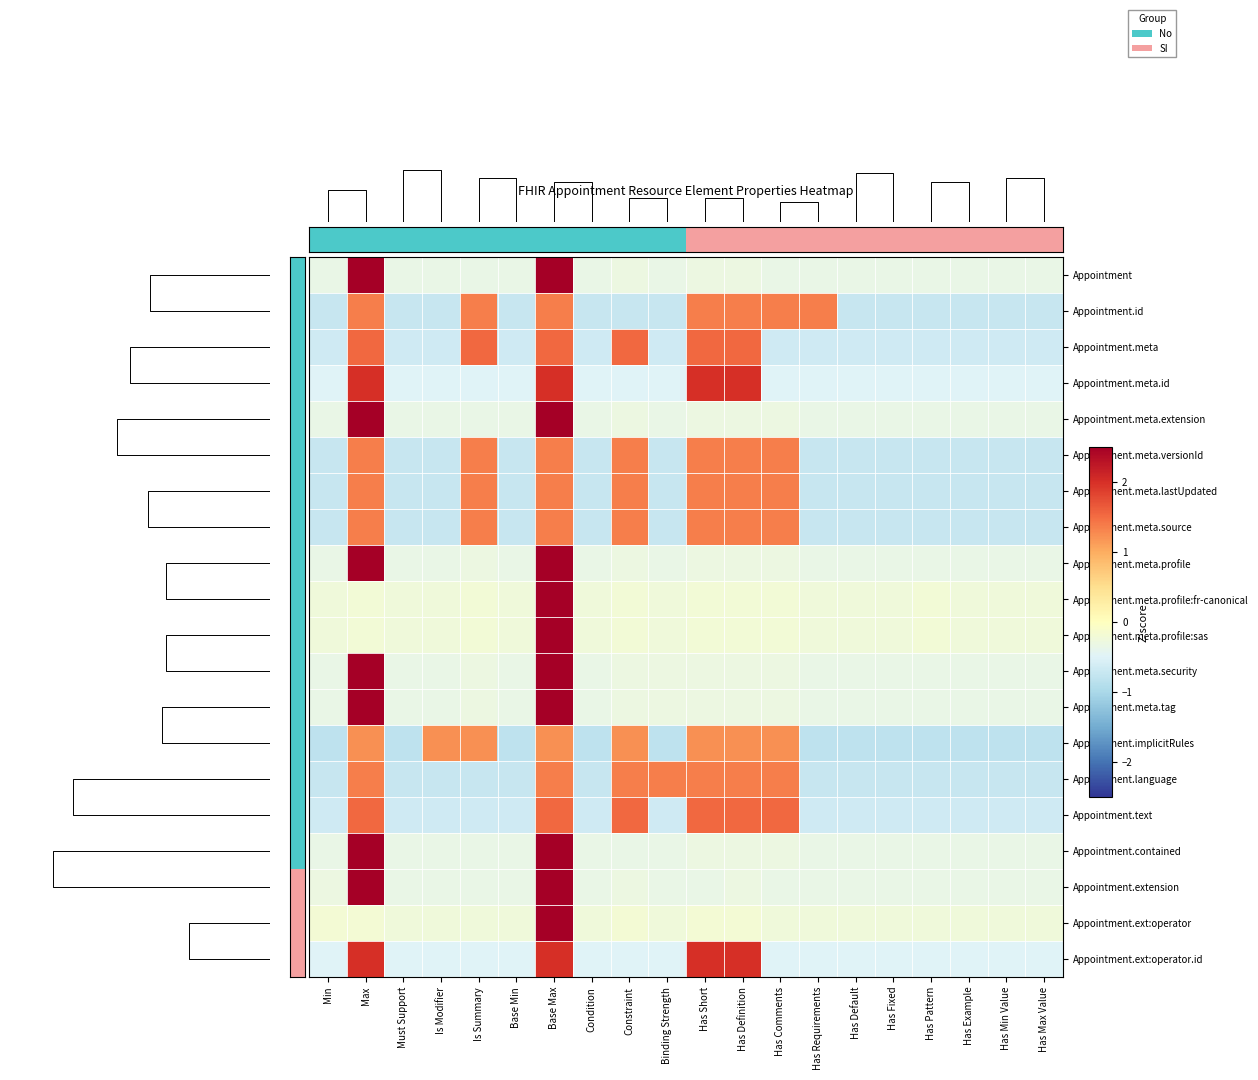

The Appointment.meta.lastUpdated series shows 1.4 at Base Max. True or false?

True